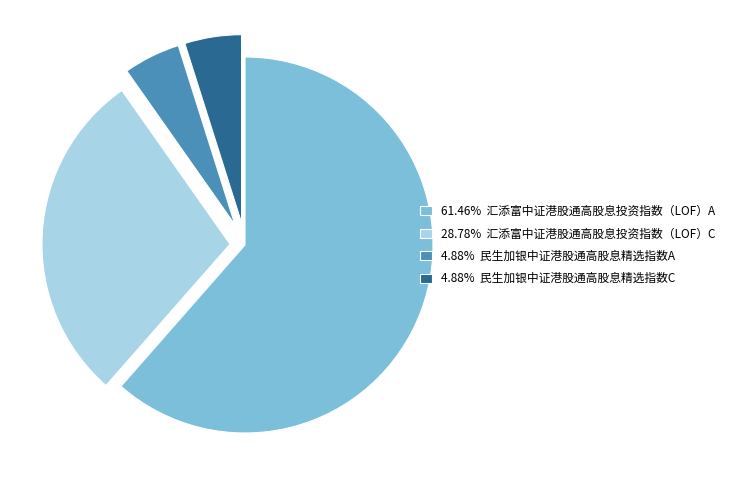

Do 4.88% 民生加银中证港股通高股息精选指数A and 61.46% 汇添富中证港股通高股息投资指数（LOF）A together represent more than half of the pie?

Yes